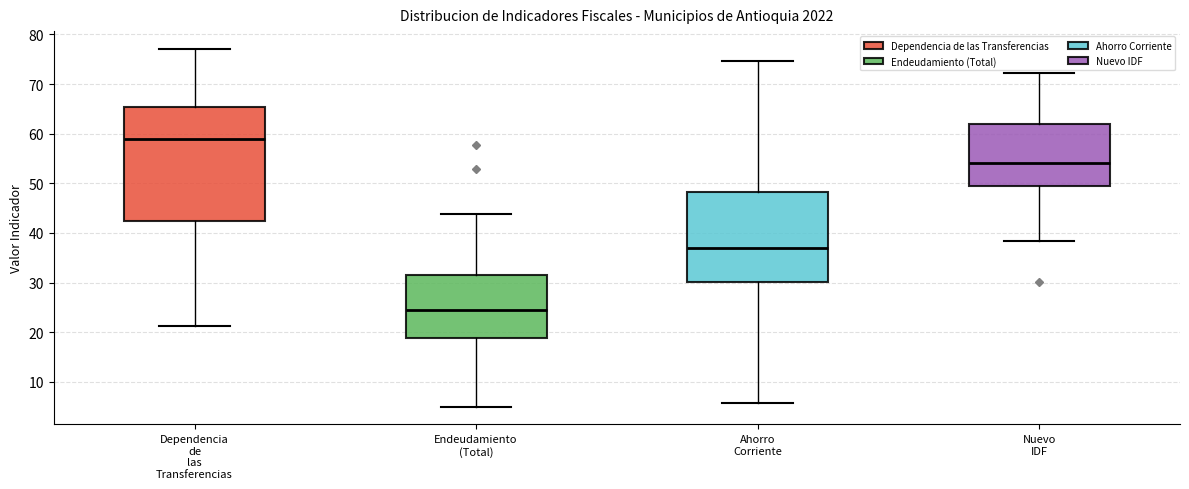

Which box's median line is the highest?

Dependencia de las Transferencias